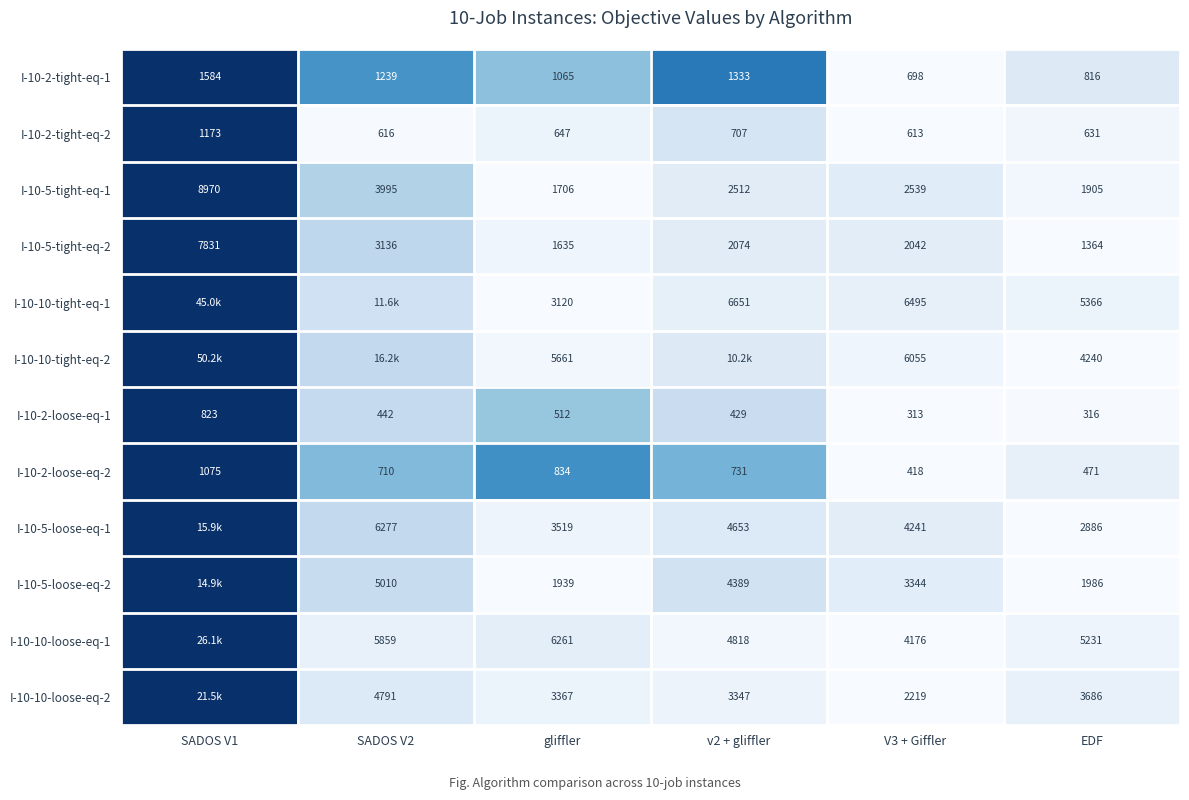

Is the value of I-10-2-tight-eq-2 at SADOS V1 greater than the value of I-10-5-tight-eq-1 at v2 + gliffler?

No